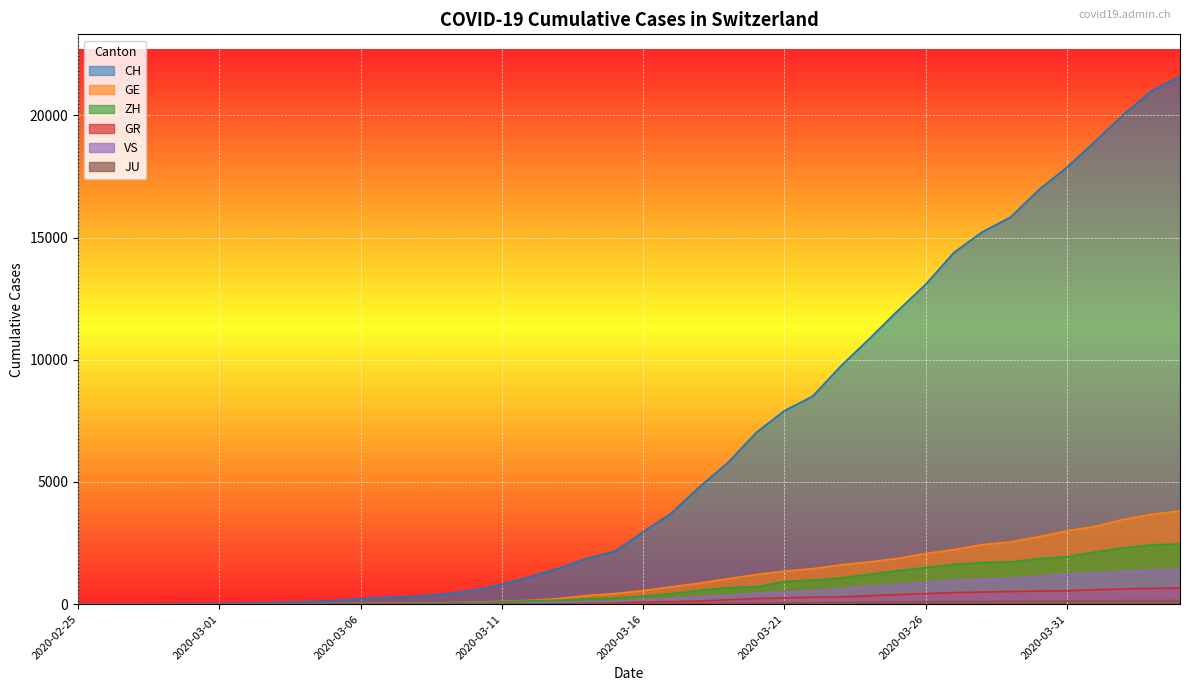

At 2020-03-16, list the series in order from largest to smallest.

CH, GE, ZH, VS, GR, JU